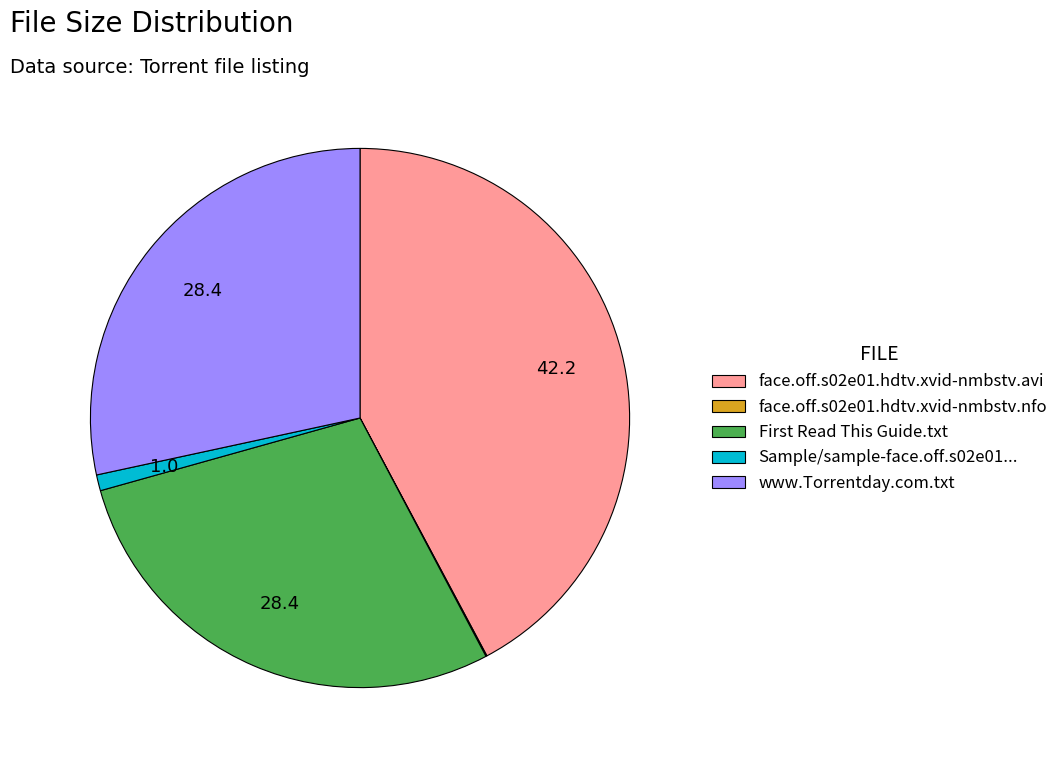

What is the largest slice in the pie chart?

face.off.s02e01.hdtv.xvid-nmbstv.avi